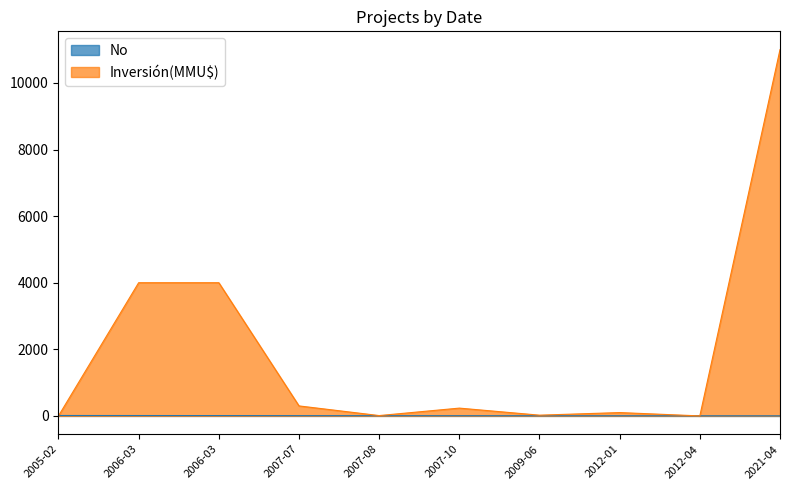

Which series has the largest range (max minus min)?

Inversión(MMU$)